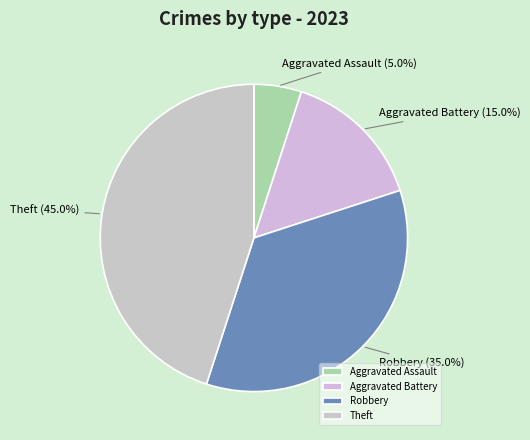

To the nearest percent, what portion does Aggravated Battery represent?

15%